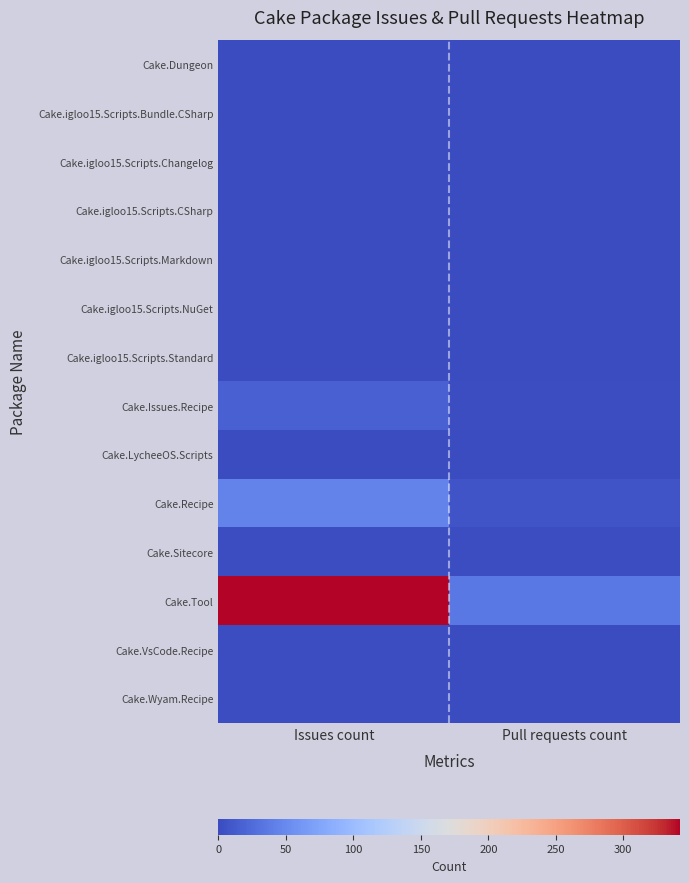

Reading left to right, what are all the values shown in this chart?

Cake.Dungeon: Issues count=0	Pull requests count=0
Cake.igloo15.Scripts.Bundle.CSharp: Issues count=0	Pull requests count=0
Cake.igloo15.Scripts.Changelog: Issues count=0	Pull requests count=0
Cake.igloo15.Scripts.CSharp: Issues count=0	Pull requests count=0
Cake.igloo15.Scripts.Markdown: Issues count=0	Pull requests count=0
Cake.igloo15.Scripts.NuGet: Issues count=0	Pull requests count=0
Cake.igloo15.Scripts.Standard: Issues count=0	Pull requests count=0
Cake.Issues.Recipe: Issues count=17	Pull requests count=2
Cake.LycheeOS.Scripts: Issues count=0	Pull requests count=0
Cake.Recipe: Issues count=45	Pull requests count=8
Cake.Sitecore: Issues count=2	Pull requests count=2
Cake.Tool: Issues count=342	Pull requests count=36
Cake.VsCode.Recipe: Issues count=2	Pull requests count=0
Cake.Wyam.Recipe: Issues count=2	Pull requests count=0